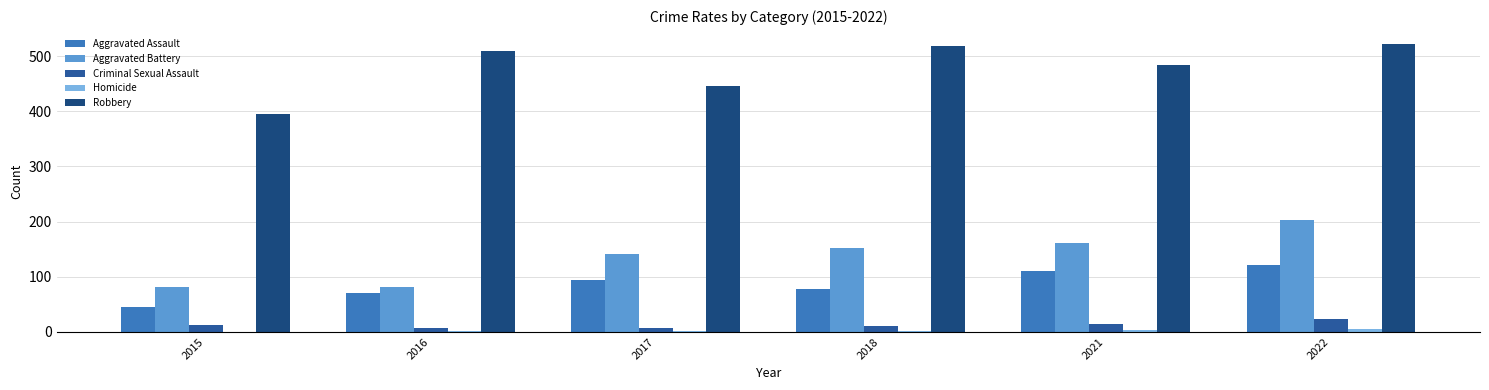

How many groups of bars are there?

6